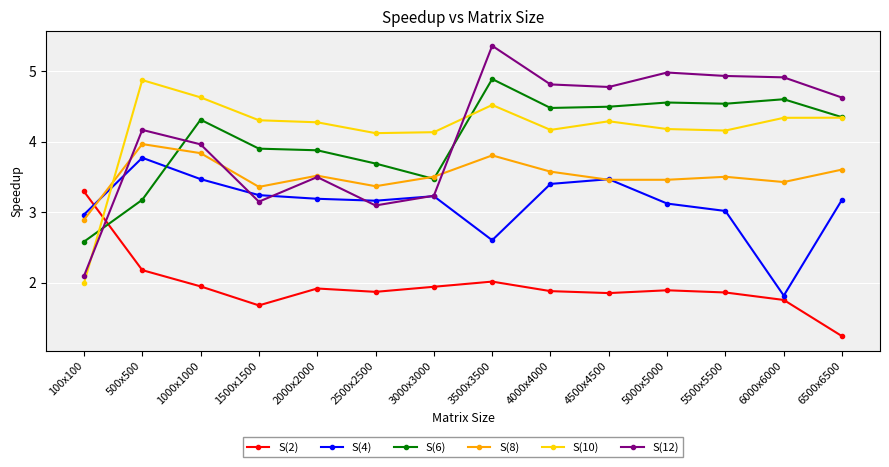

Is this an area chart (filled region under the line)?

No